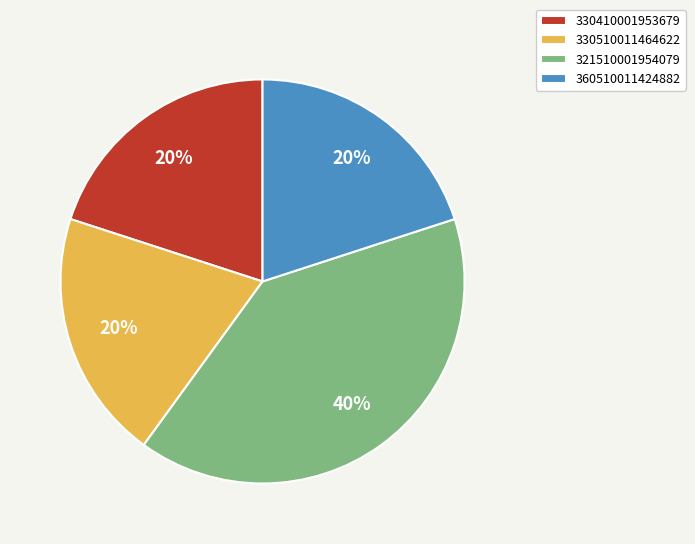

To the nearest percent, what is the difference between the largest and smallest slice percentages?

20%